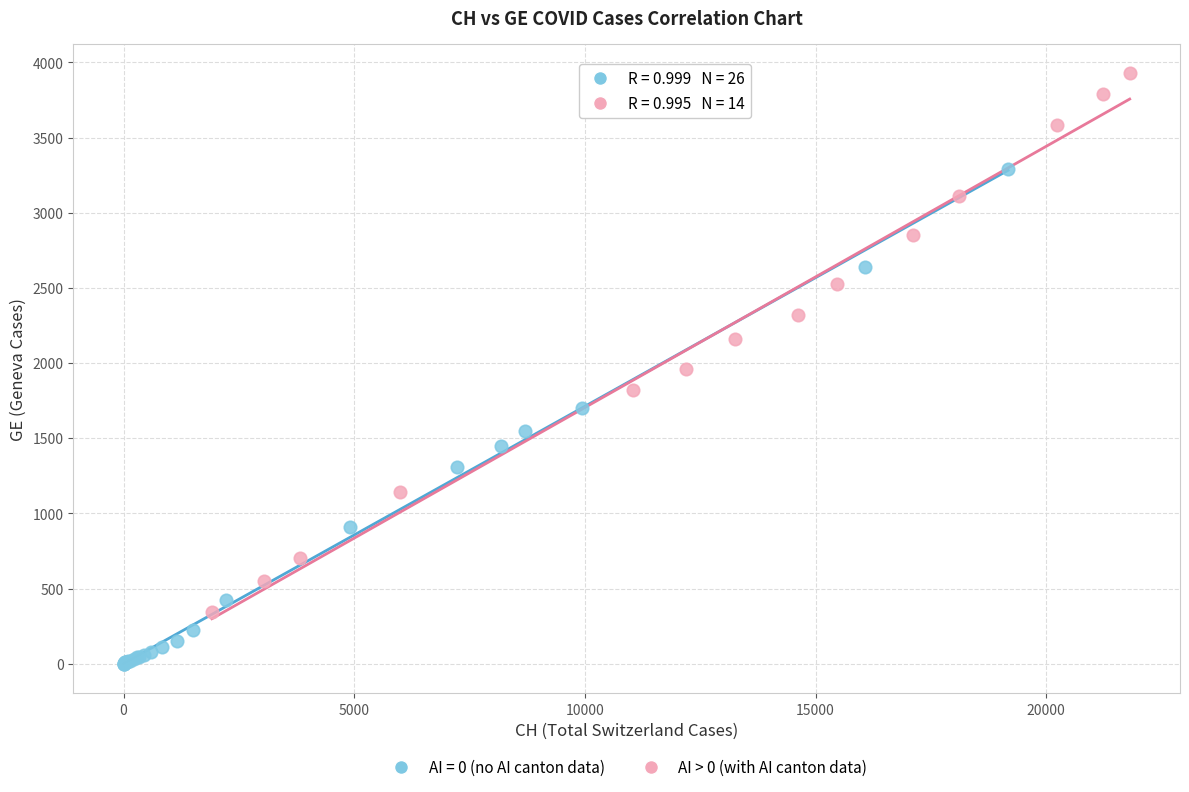

Which series reaches the maximum Y coordinate?

AI > 0 (with AI canton data)